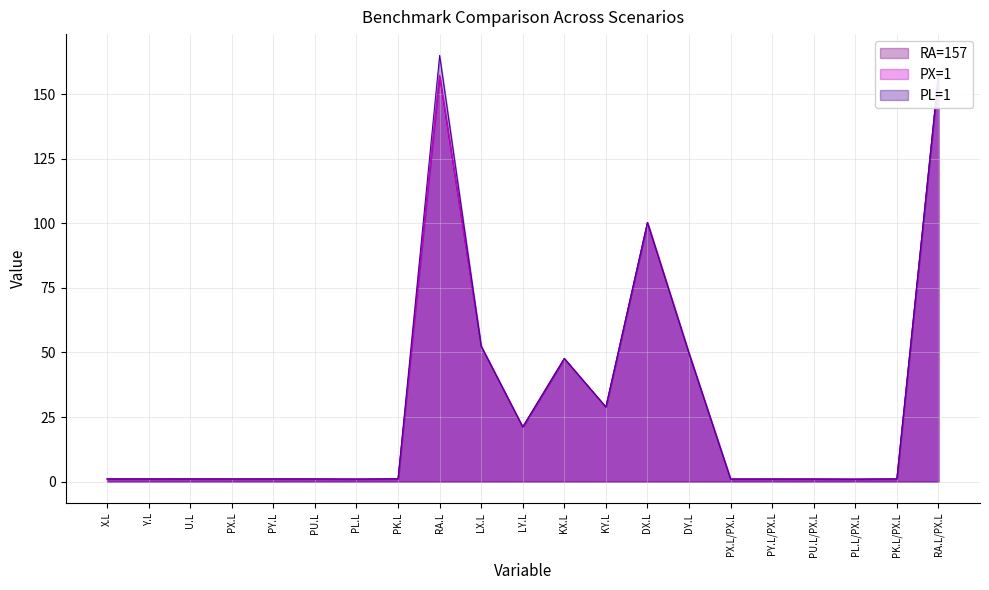

Between PL.L/PX.L and DY.L, which is larger?

DY.L